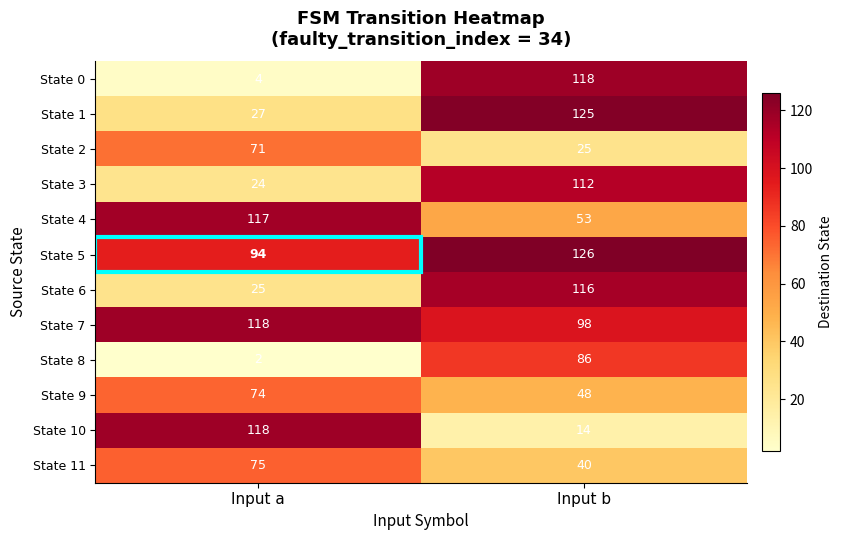

List the labels in order of State 10 value, smallest first.

Input b, Input a